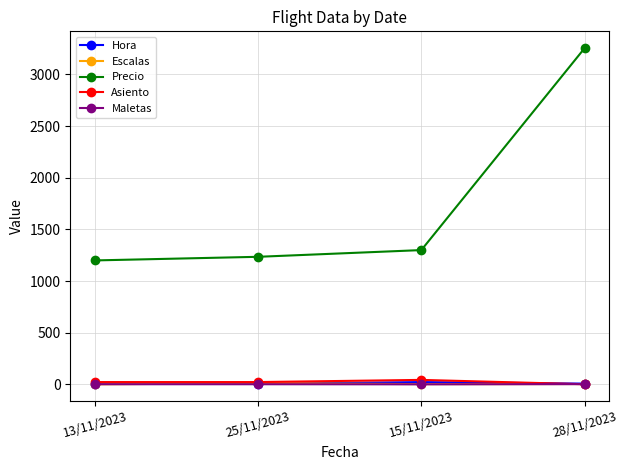

What is the label of the 3rd point from the right?

25/11/2023